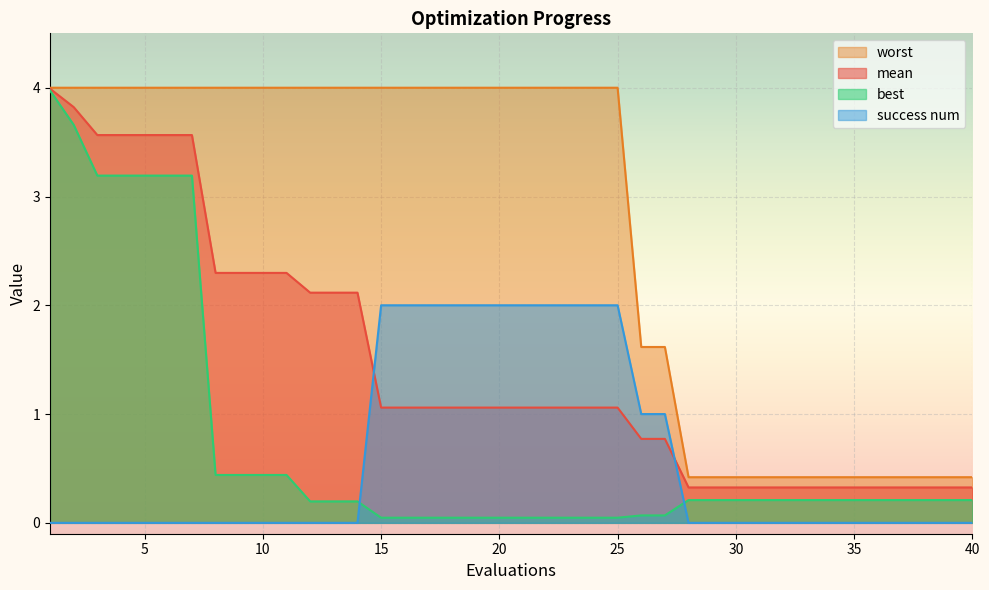

How many values in the mean series are below 1?

15